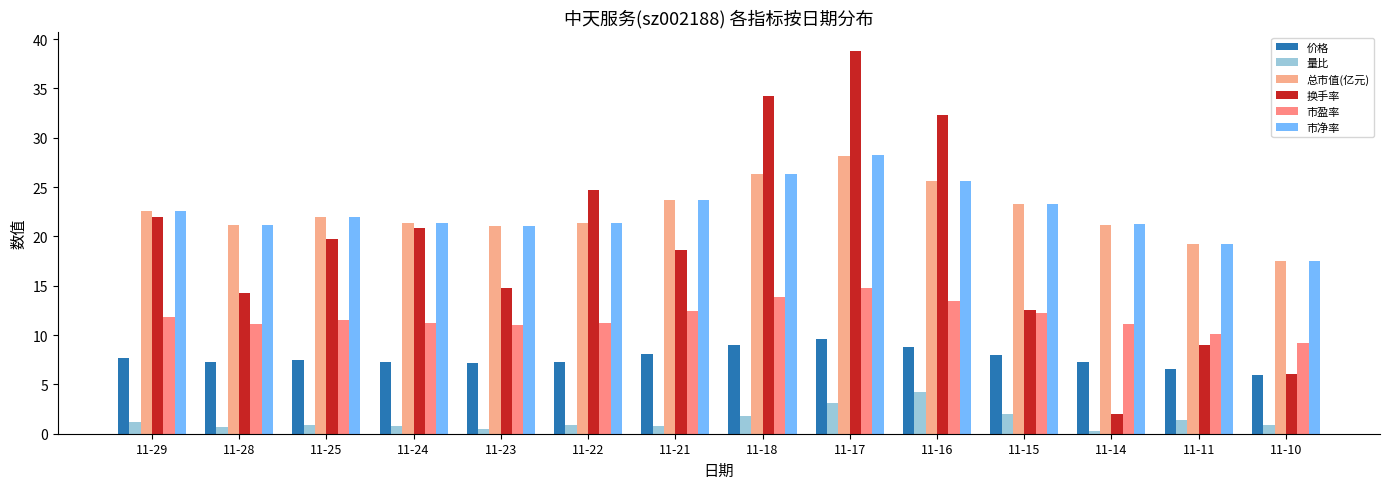

At how many categories does at least one series exceed 19?

13